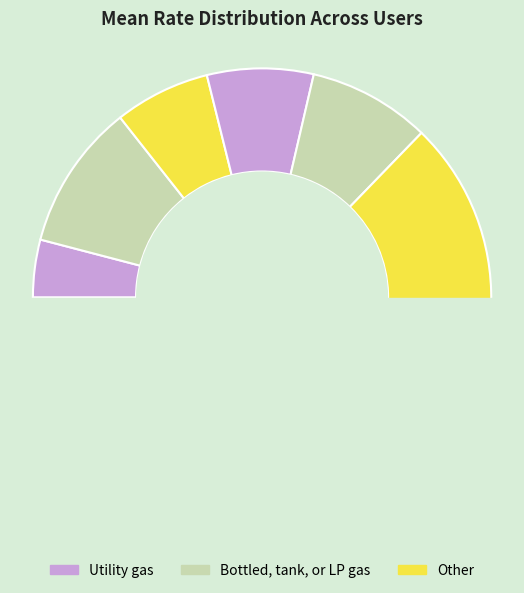

To the nearest percent, what portion does User 3 represent?

7%